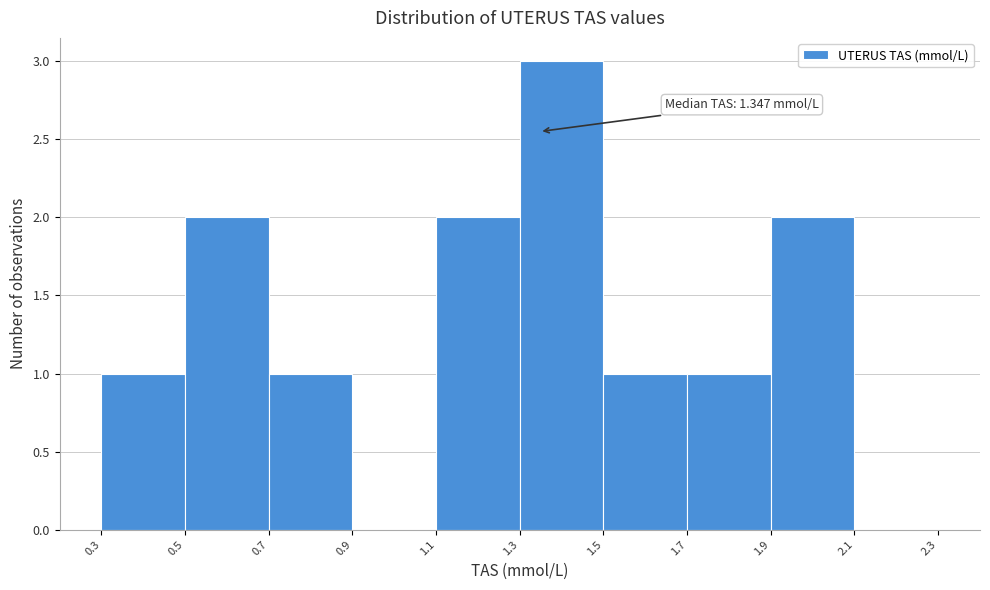

Which range on the x-axis has the tallest bar?

1.3 to 1.5